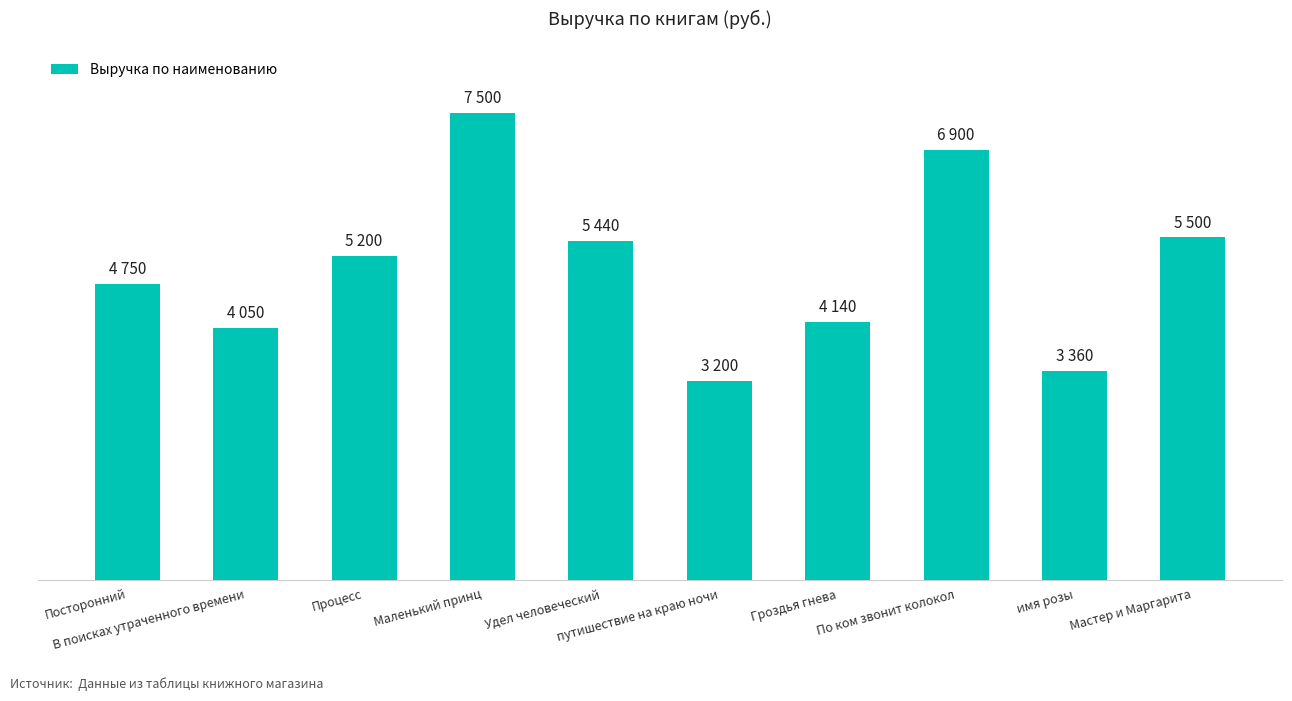

Reading left to right, extract all data points from this chart.

4750	4050	5200	7500	5440	3200	4140	6900	3360	5500